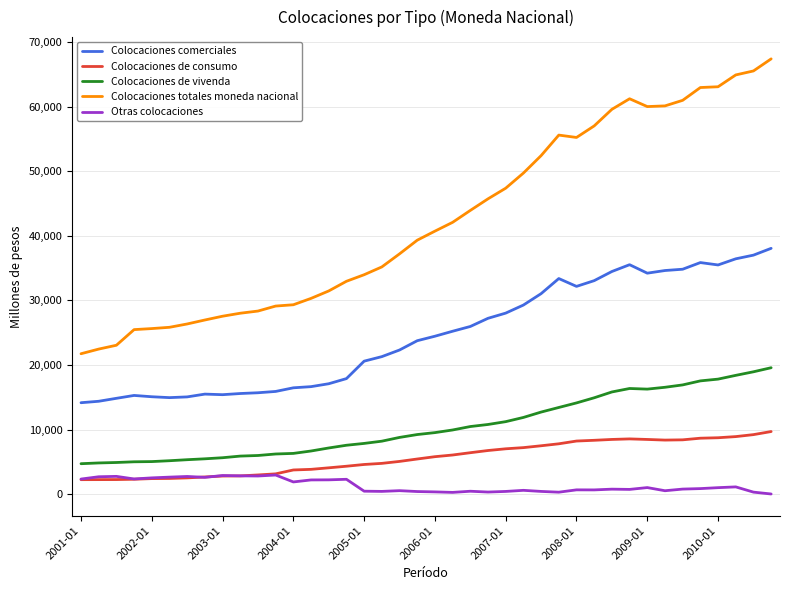

Rank the series by their maximum value, from lowest to highest.

Otras colocaciones, Colocaciones de consumo, Colocaciones de vivenda, Colocaciones comerciales, Colocaciones totales moneda nacional